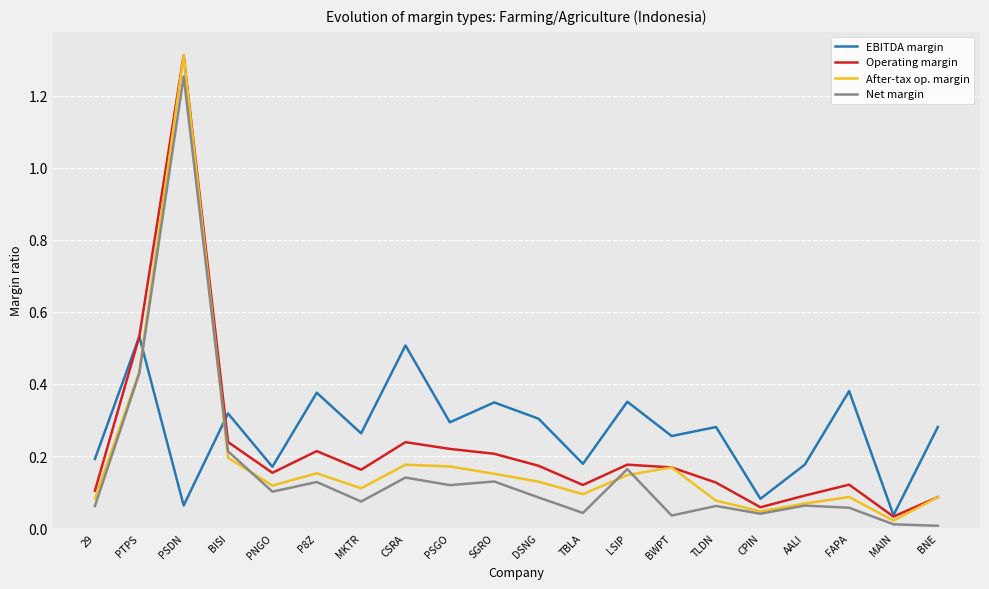

At which category does the chart reach its peak across all series?

PSDN